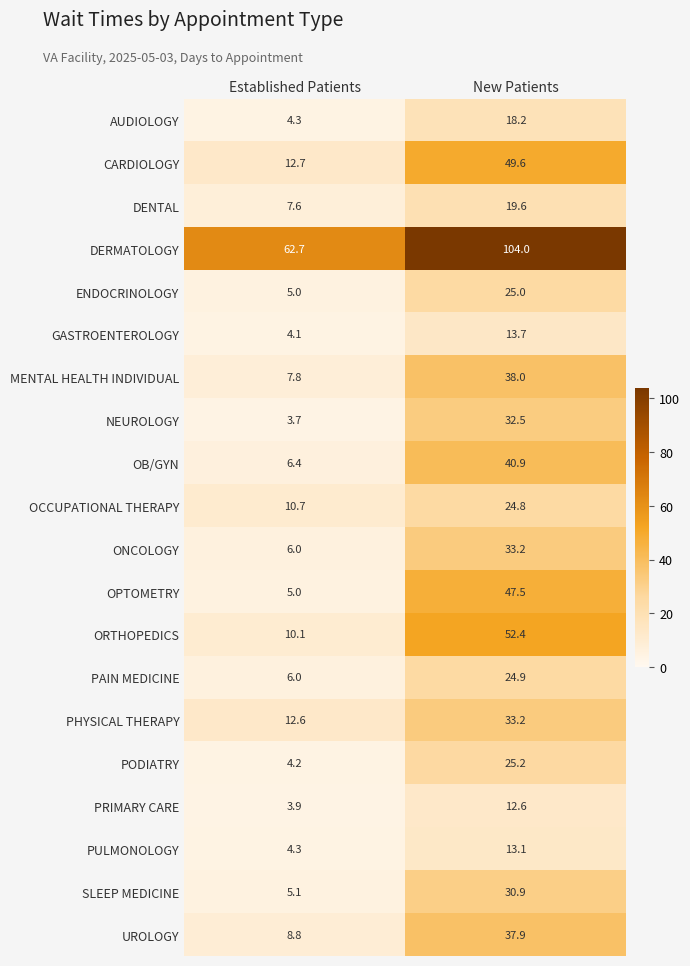

Which label corresponds to the largest value in the chart?

New Patients